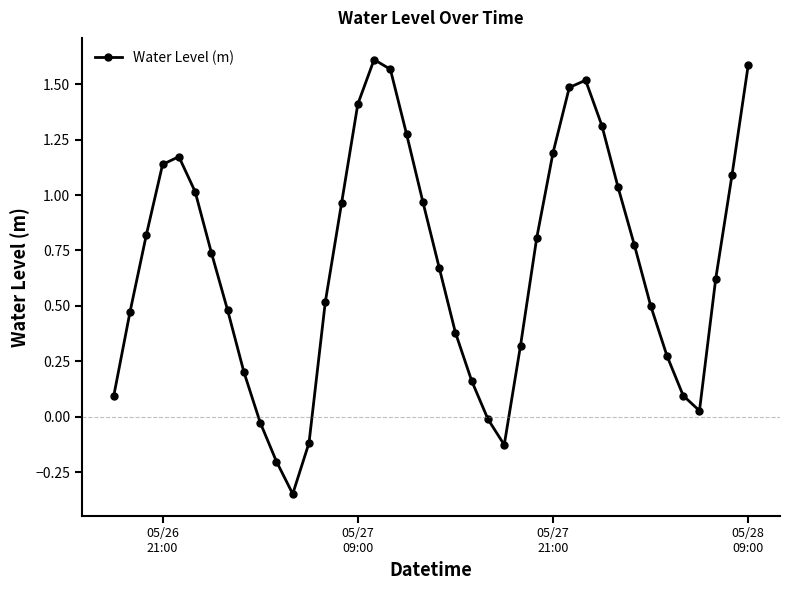

How many points are lower than both their immediate neighbors (excluding endpoints)?

3